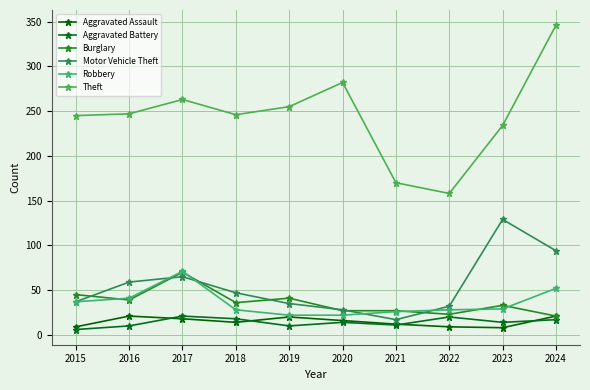

How many lines are shown in the chart?

6